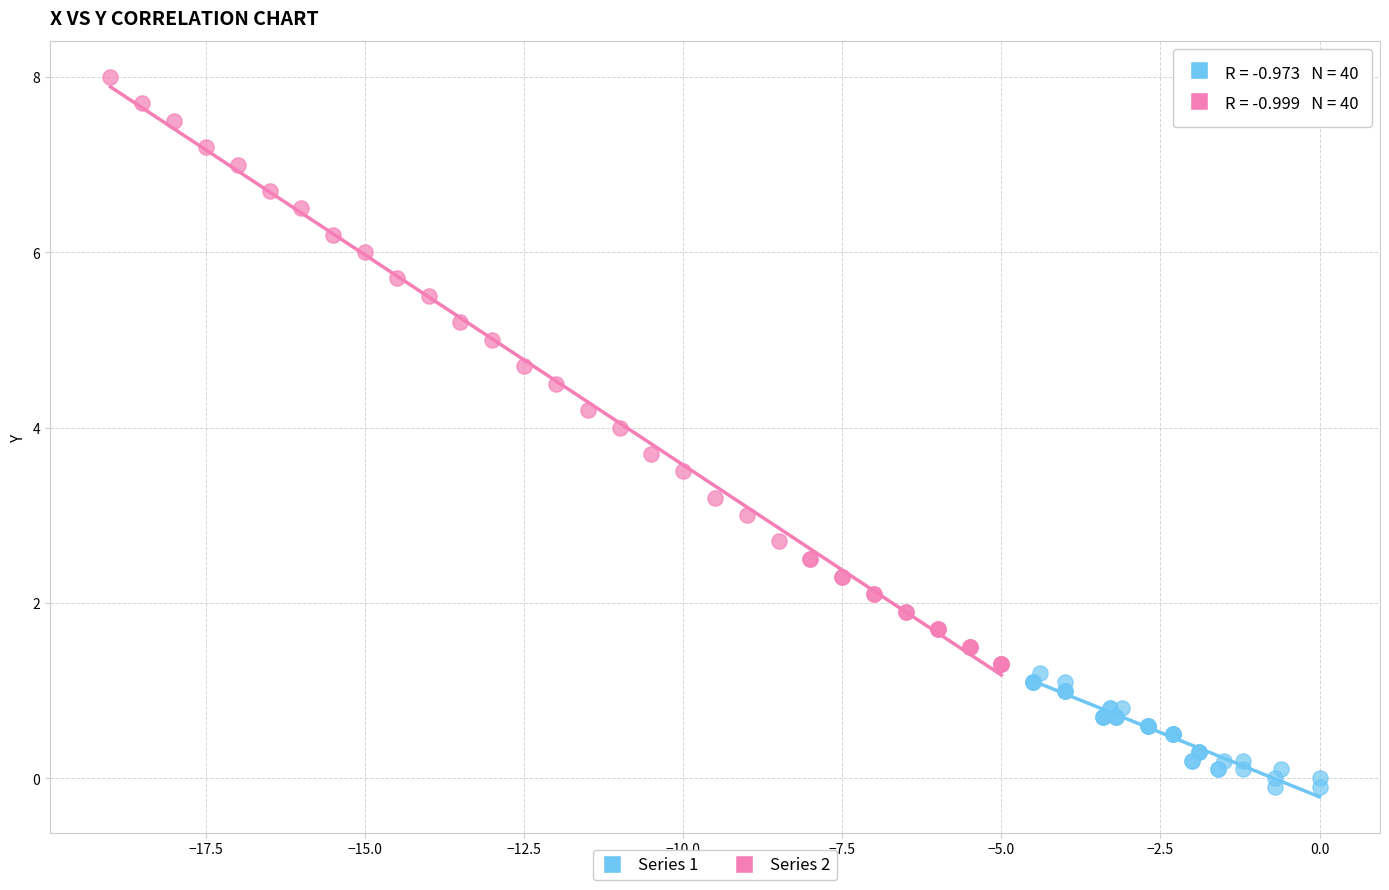

What are all the series names shown in the legend?

Series 1, Series 2